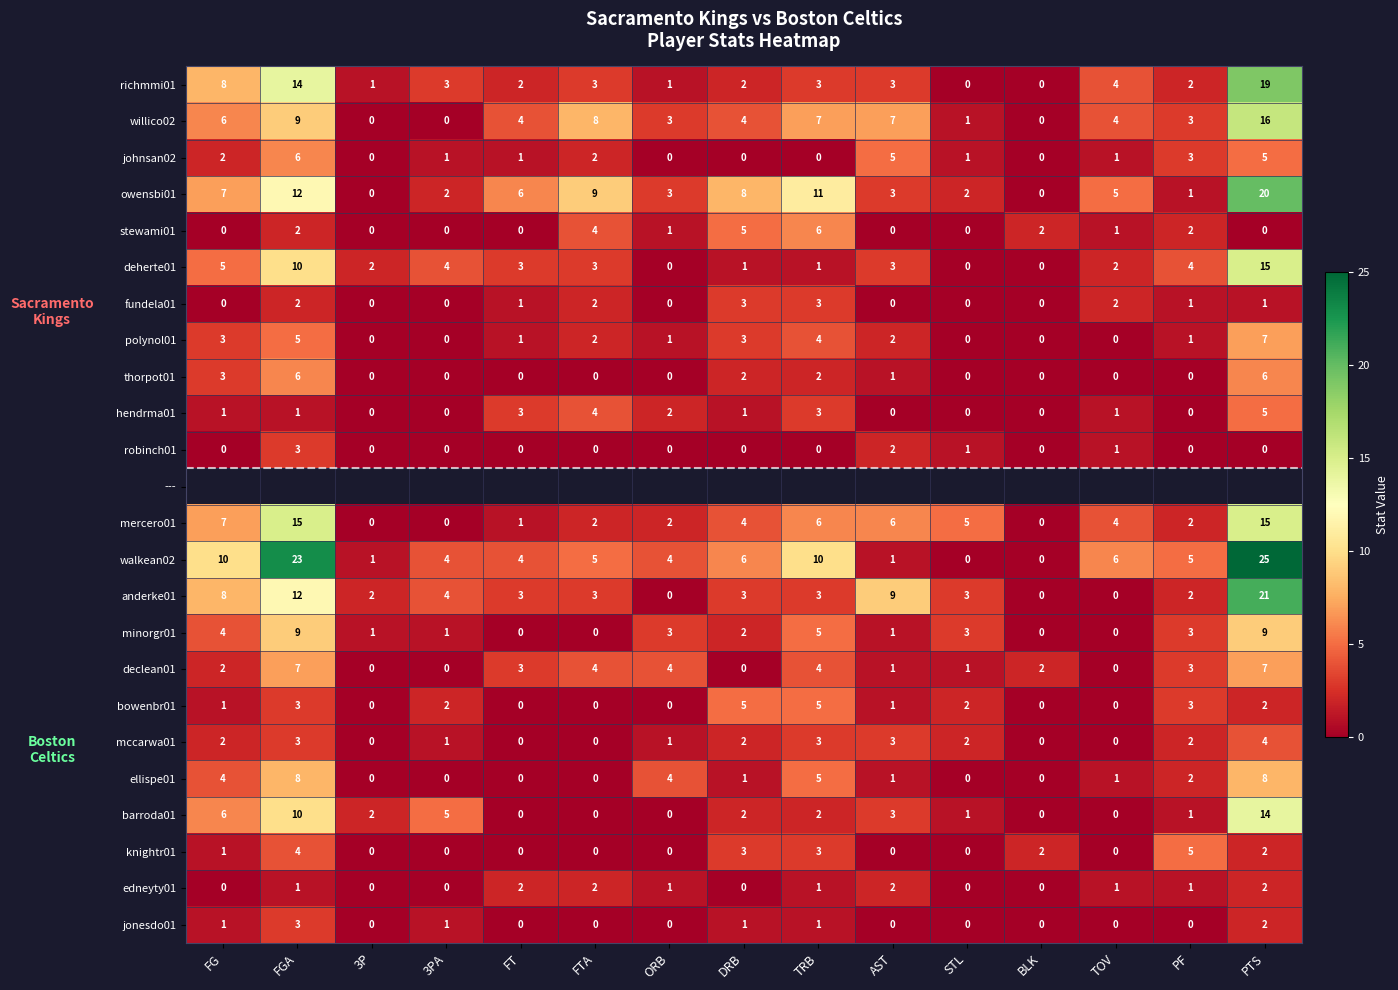

Is the value of anderke01 at FT greater than the value of walkean02 at BLK?

Yes